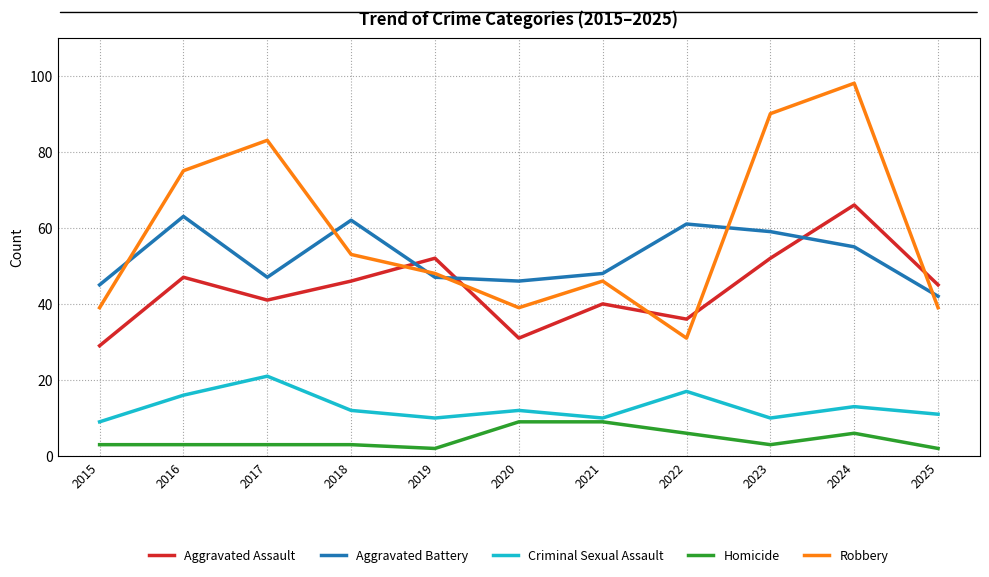

What is the sum of all Aggravated Battery values?

575